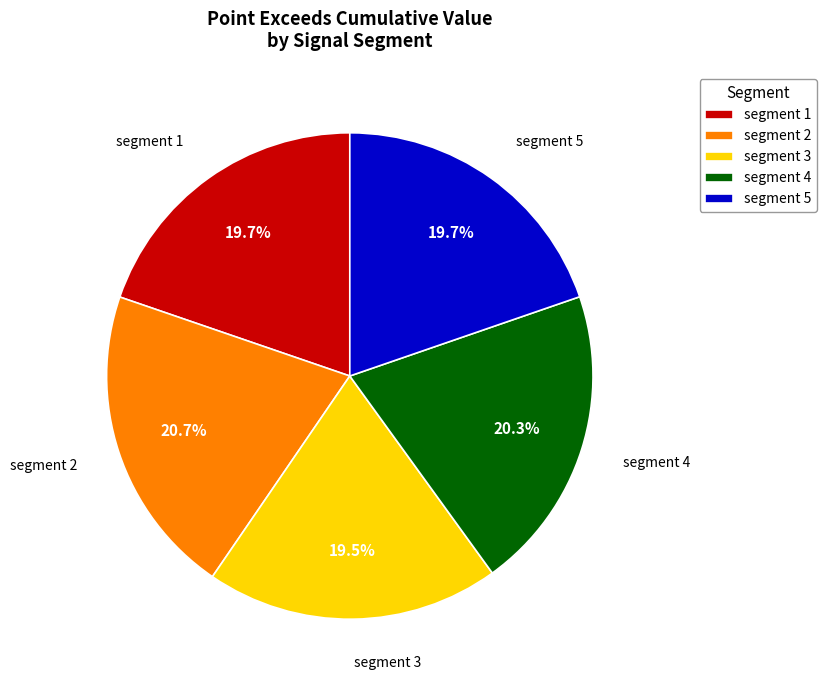

Is there a majority slice in this chart?

No